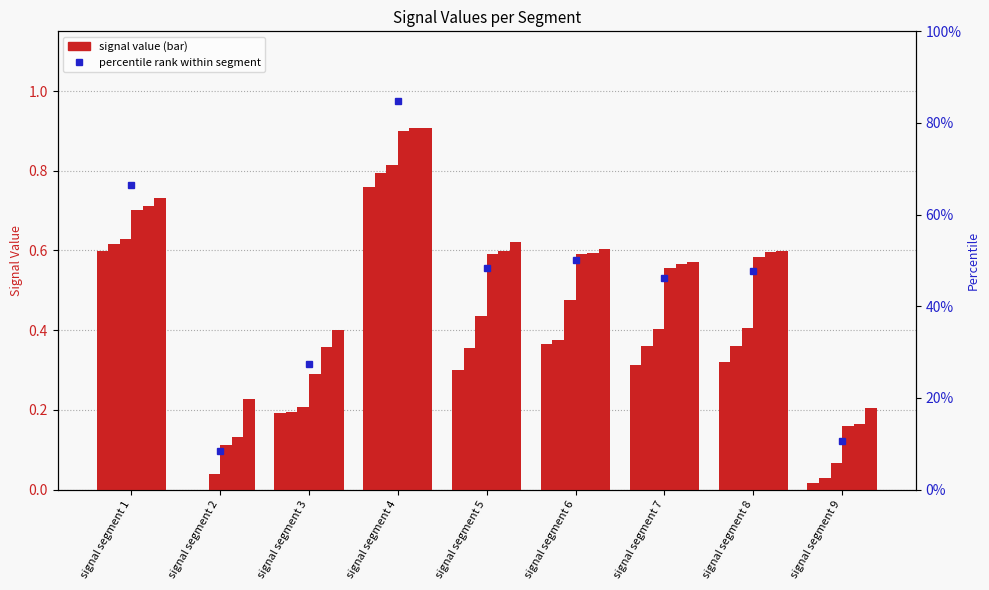

Between signal segment 2 and signal segment 9, which is larger?

signal segment 9